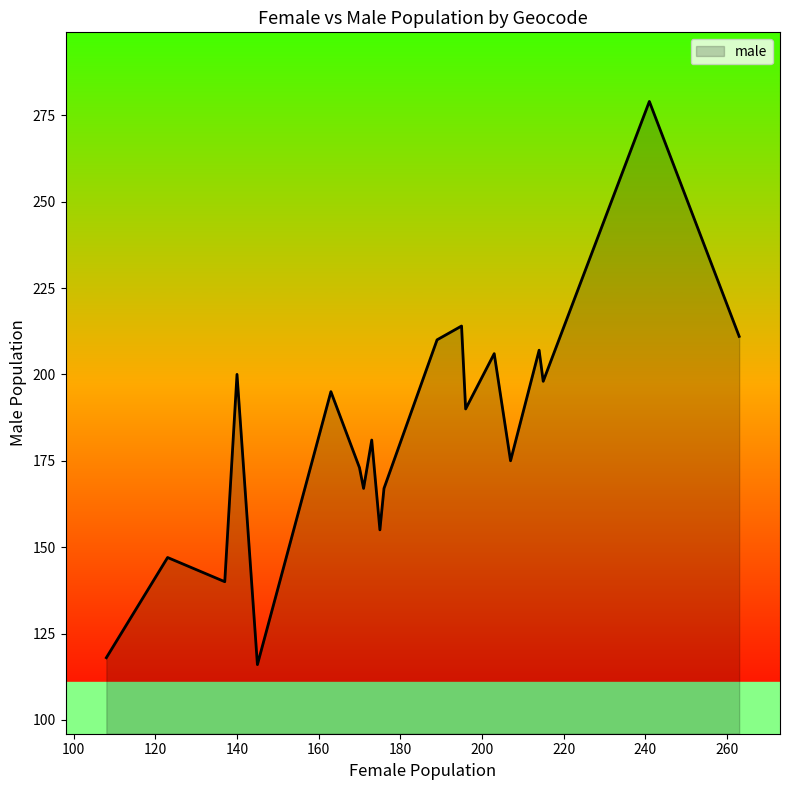

What is the difference between the maximum and minimum values?

163